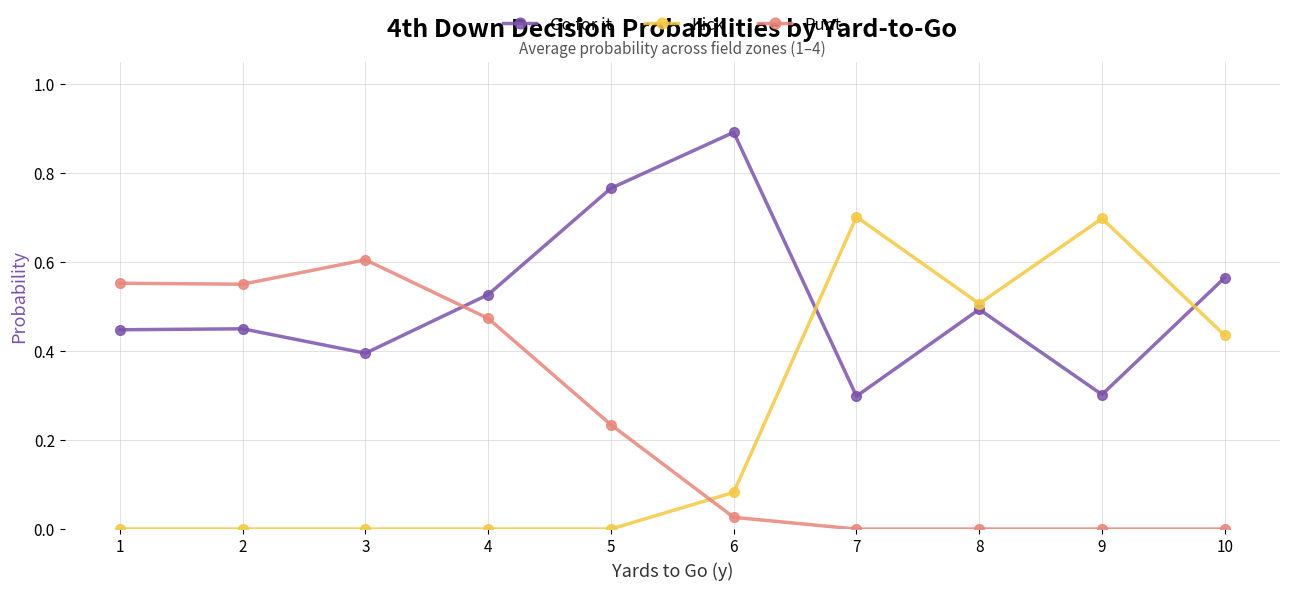

Rank the series by their maximum value, from lowest to highest.

Punt, Kick, Go for it